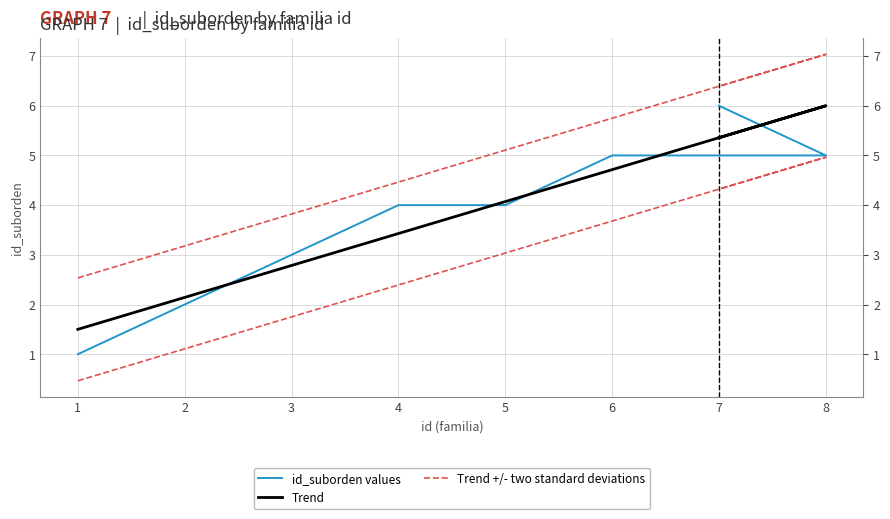

True or false: Trend +/- two standard deviations and id_suborden values intersect in this chart.

False